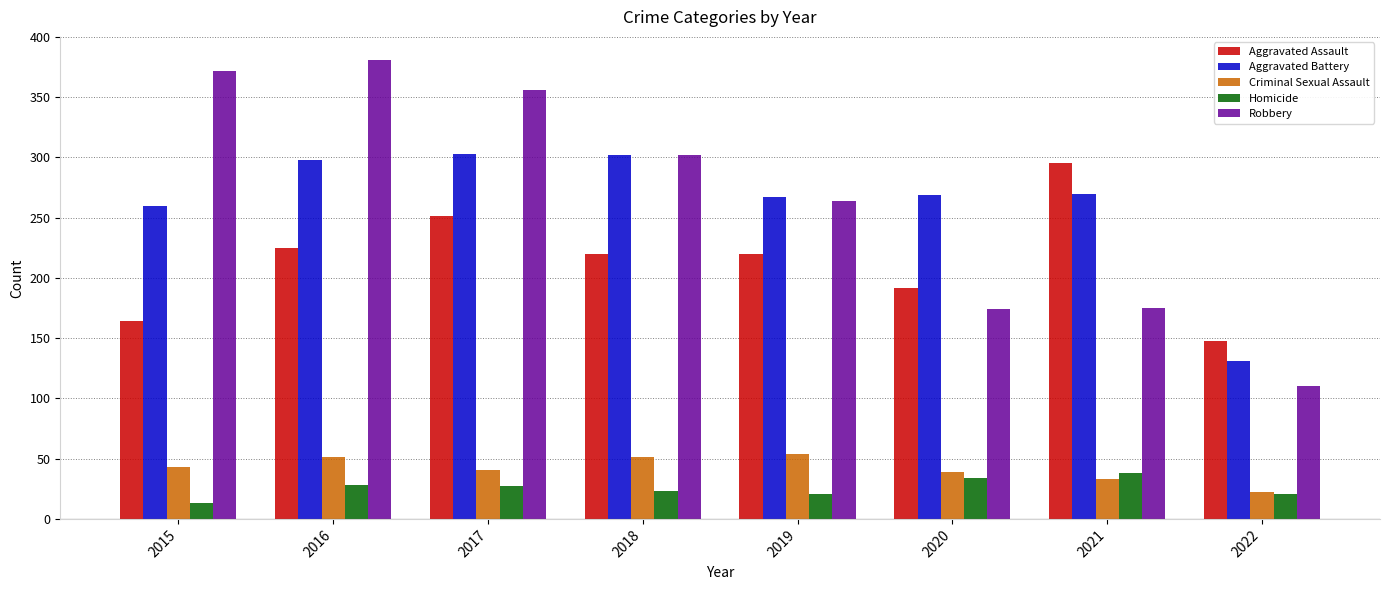

The Robbery series shows 174 at 2020. True or false?

True